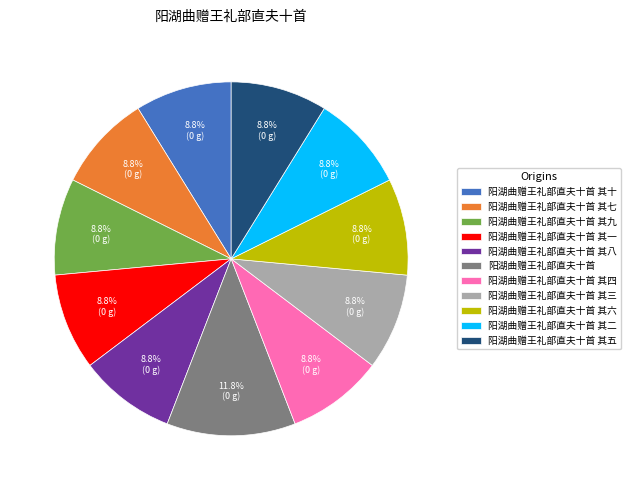

To the nearest percent, what portion does 阳湖曲赠王礼部直夫十首 其一 represent?

9%